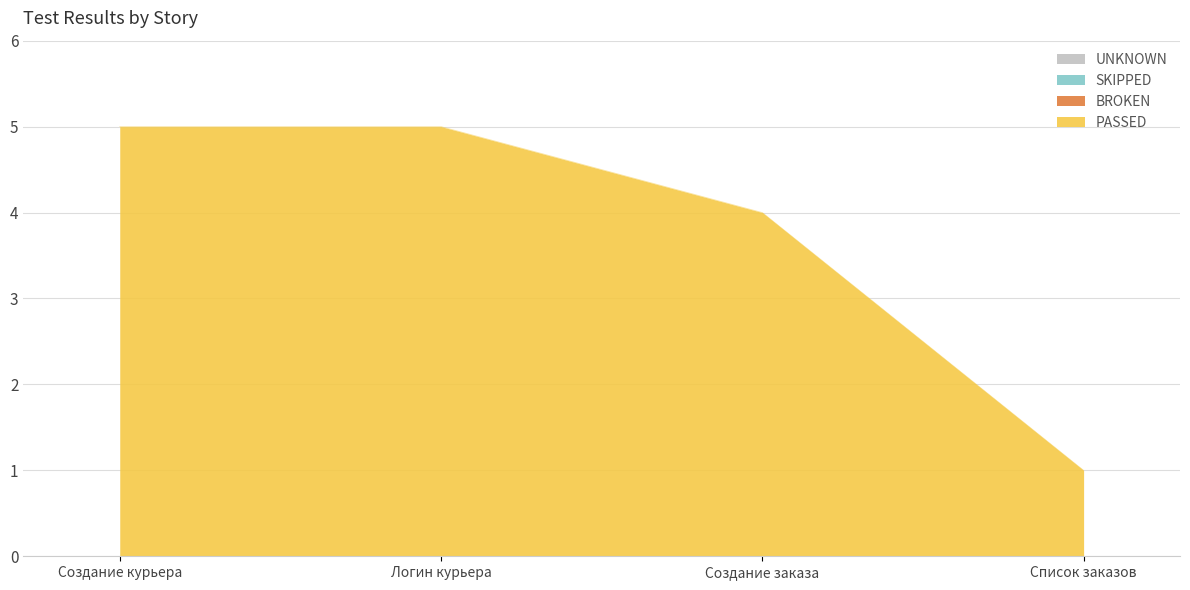

True or false: PASSED has a value of 5 at Логин курьера.

True